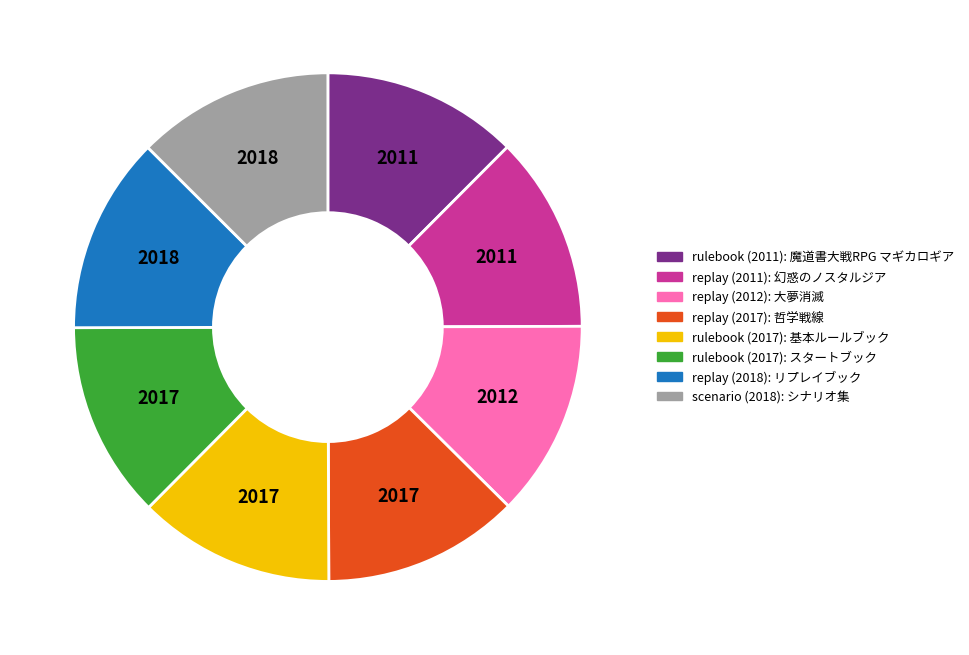

Is there a majority slice in this chart?

No